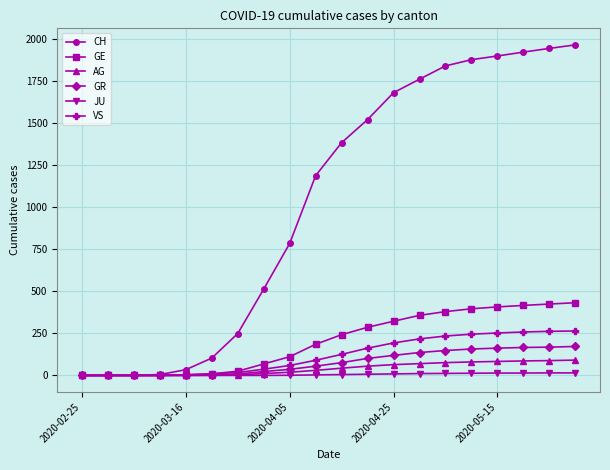

What is the greatest value displayed?

1964